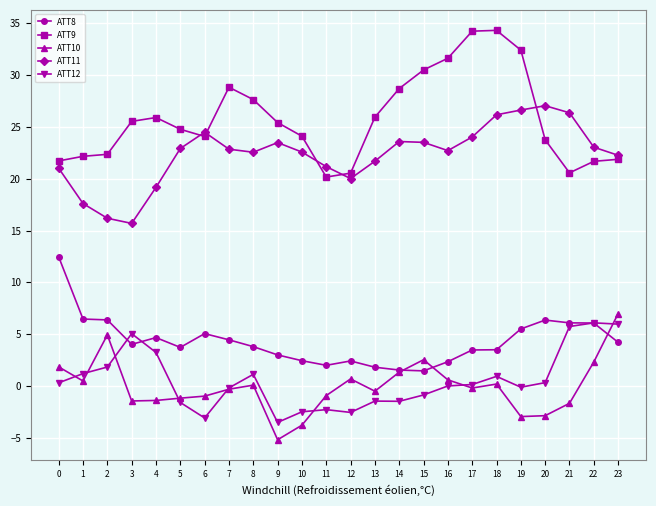

Is it true that ATT9 equals 22.2 at 1?

True